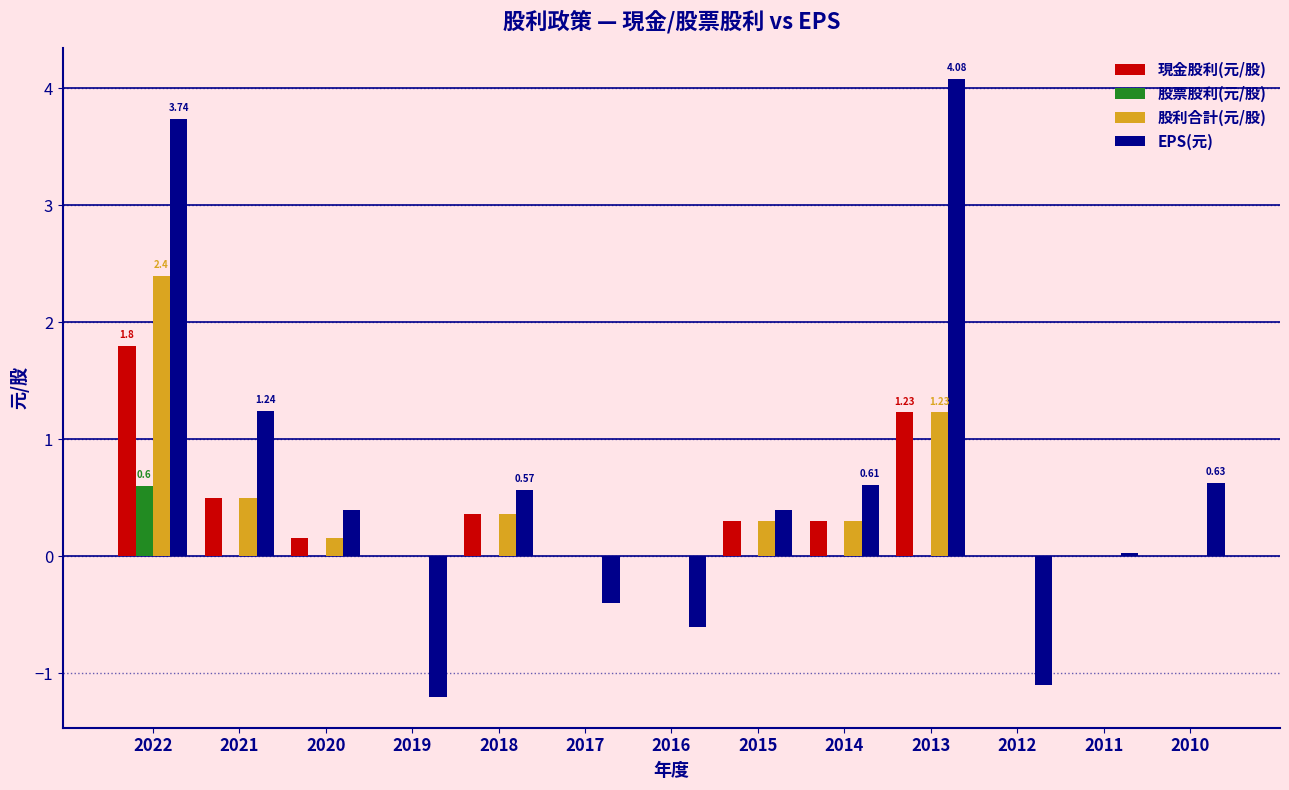

Is the value of 現金股利(元/股) at 2019 greater than the value of EPS(元) at 2021?

No